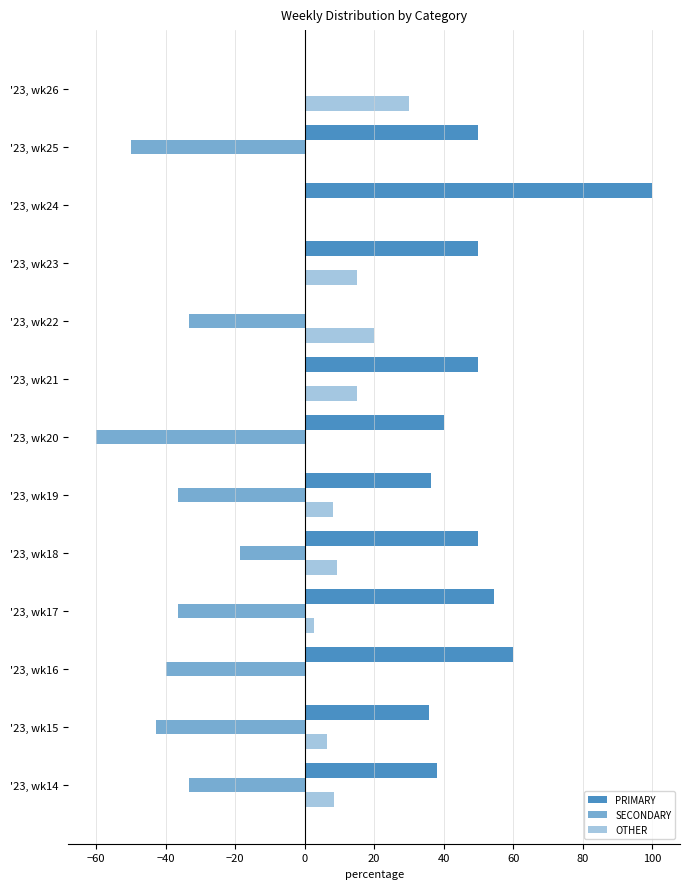

How many distinct data groups are displayed?

3